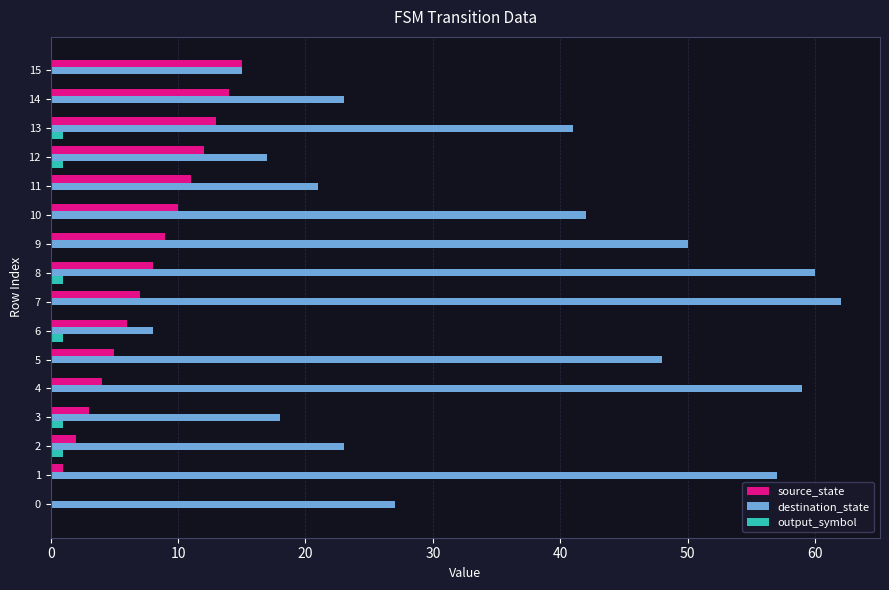

What is the maximum value shown in the chart?

62